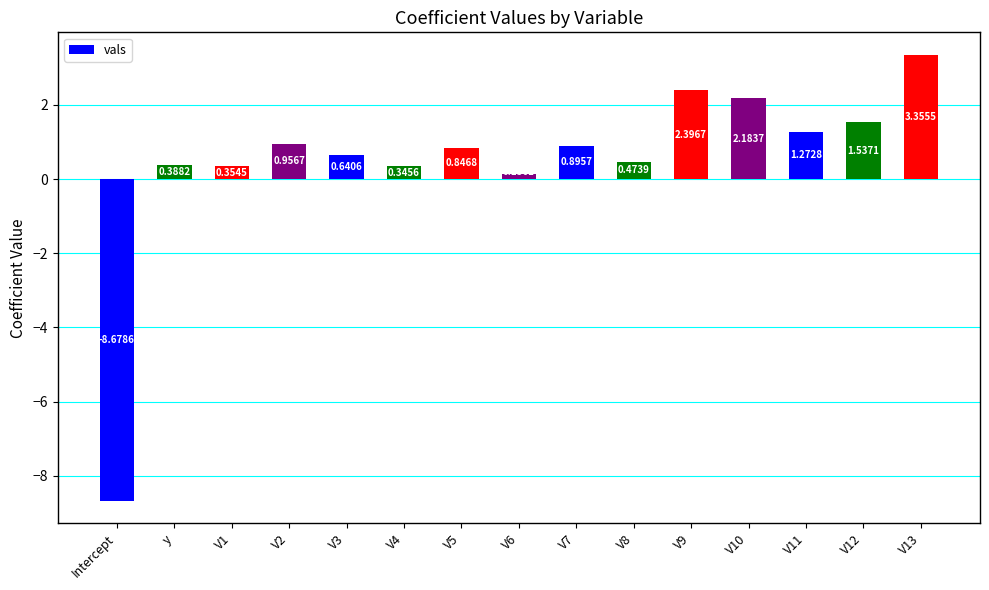

What is the change in value from V3 to V7?

+0.3